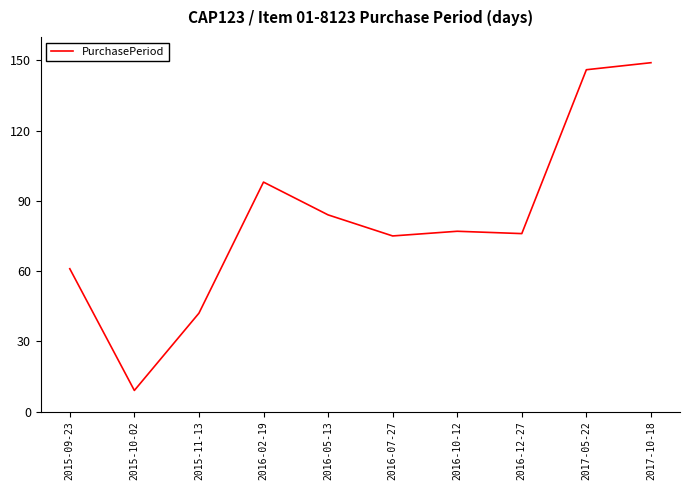

At which label does the data first exceed 77?

2016-02-19